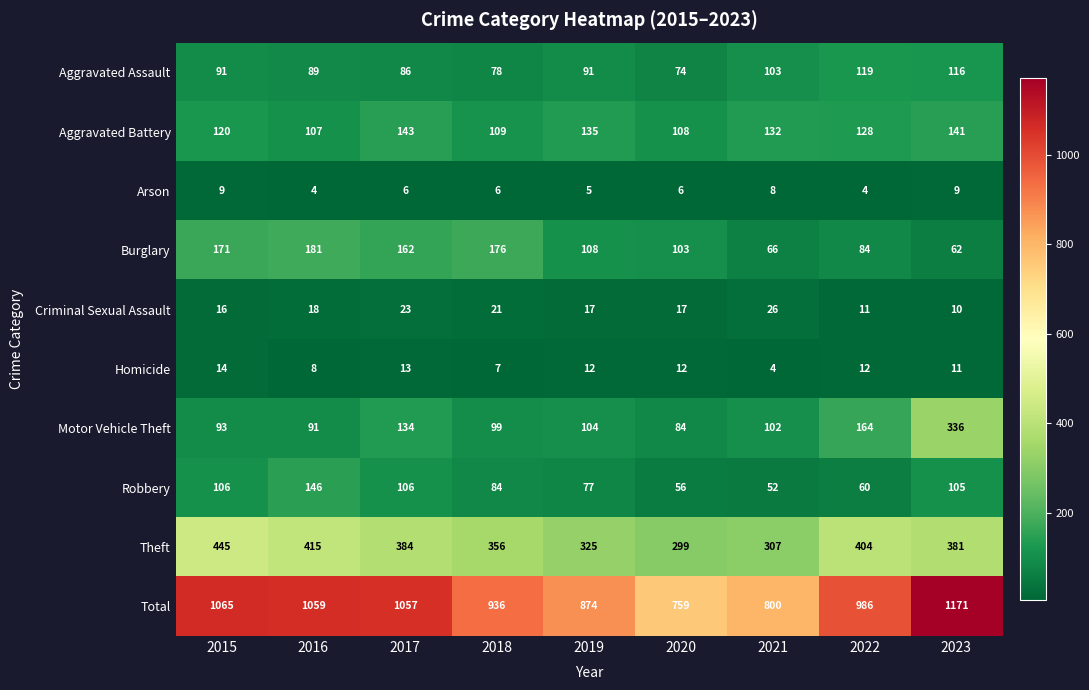

How many values in the Aggravated Assault series are below 91?

4